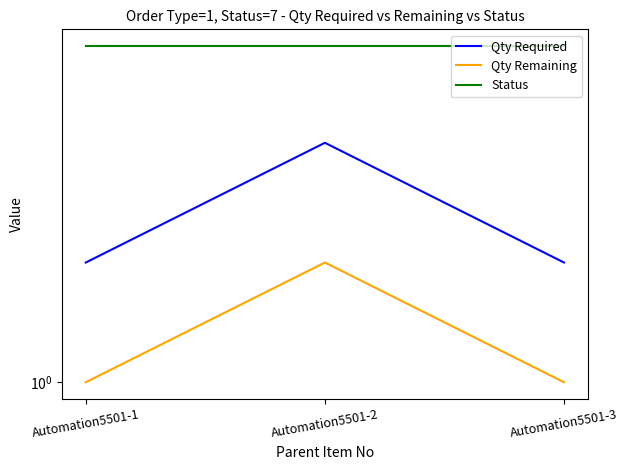

Which series has the widest spread of values?

Qty Required